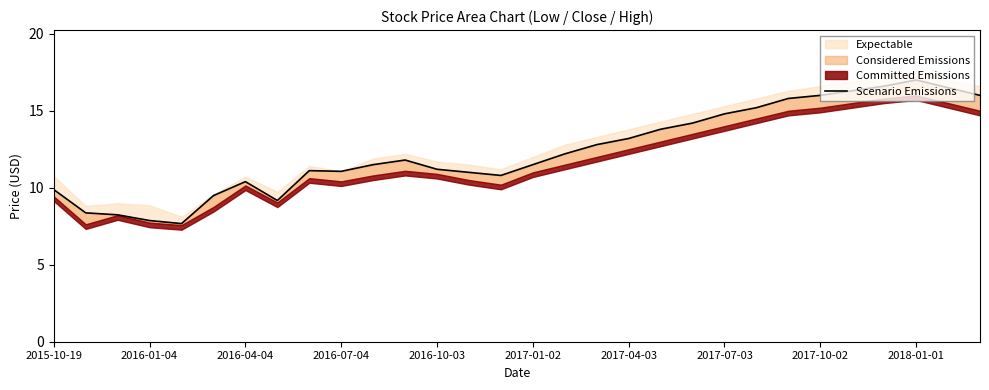

What position from the left is 10?

11